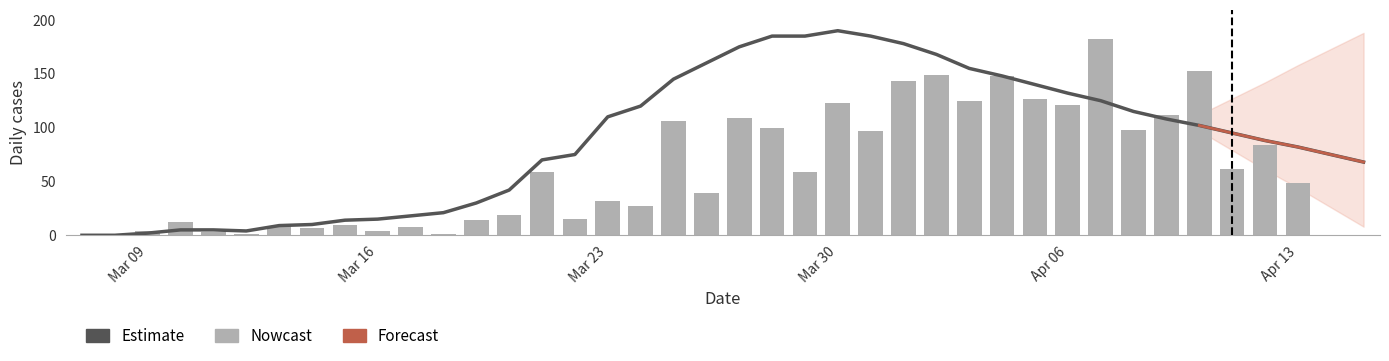

What is the difference between the maximum and minimum values in the Nowcast series?

182